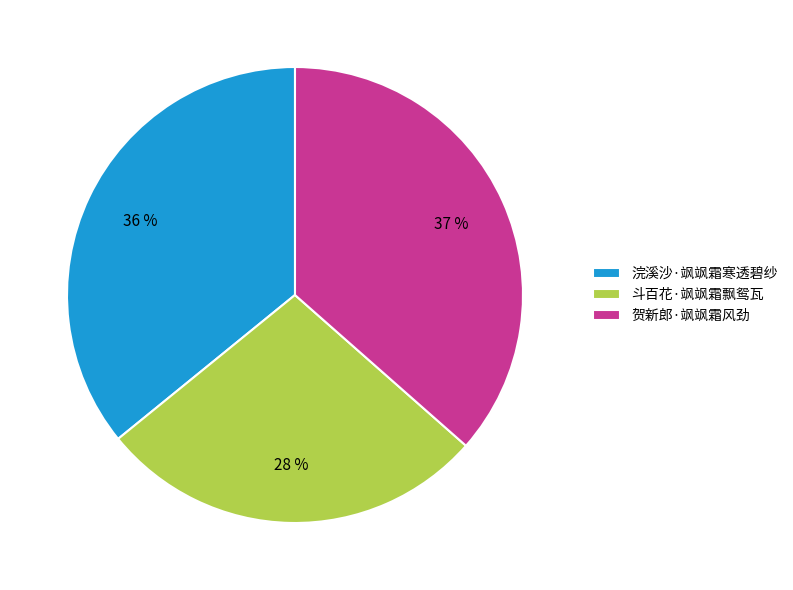

Combined, do 浣溪沙·飒飒霜寒透碧纱 and 贺新郎·飒飒霜风劲 account for over 50%?

Yes